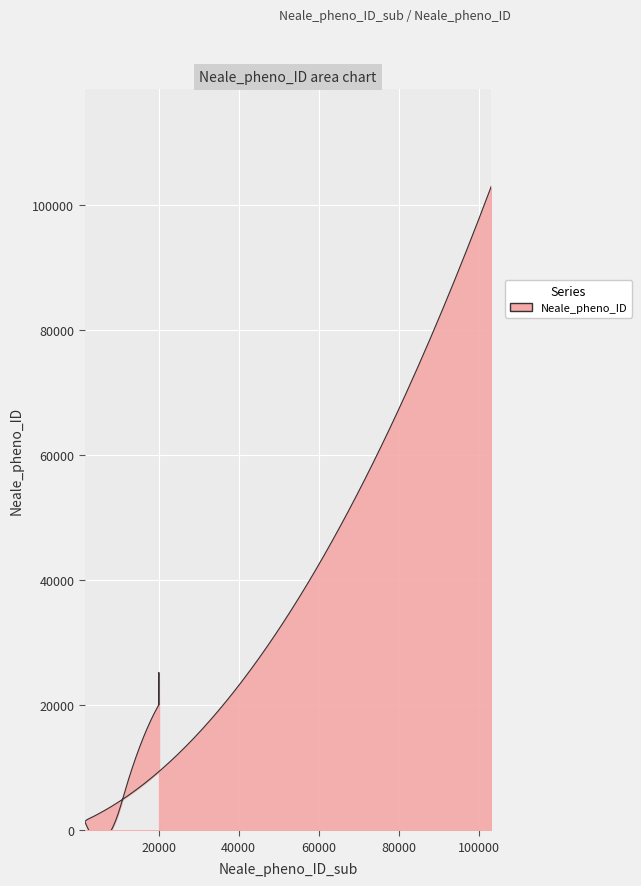

Reading right to left, extract all data points from this chart.

20117=20117	20003=20003	1508=1508	103120=103120